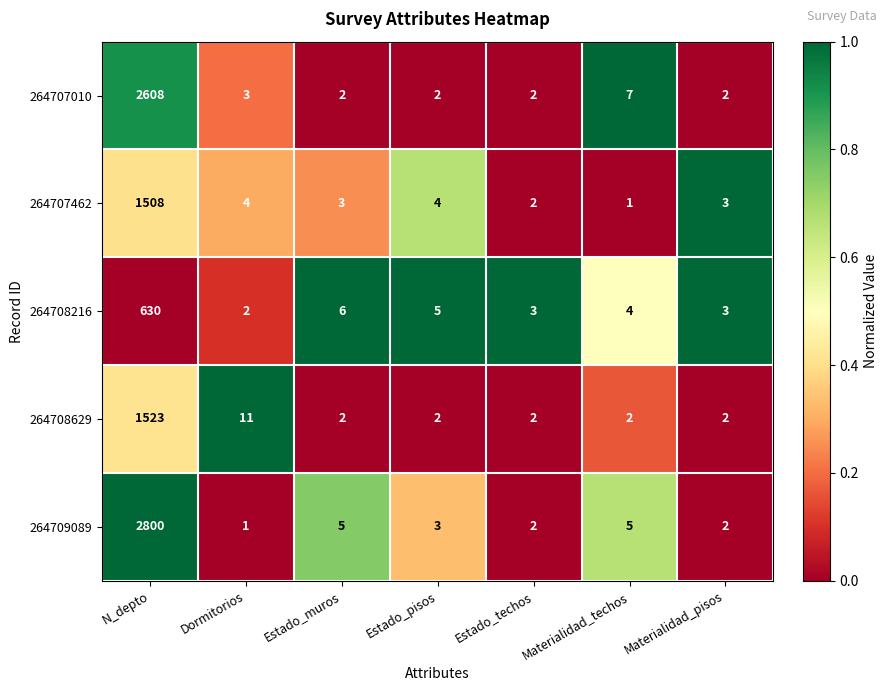

What is the sum of all 264707462 values?

1525